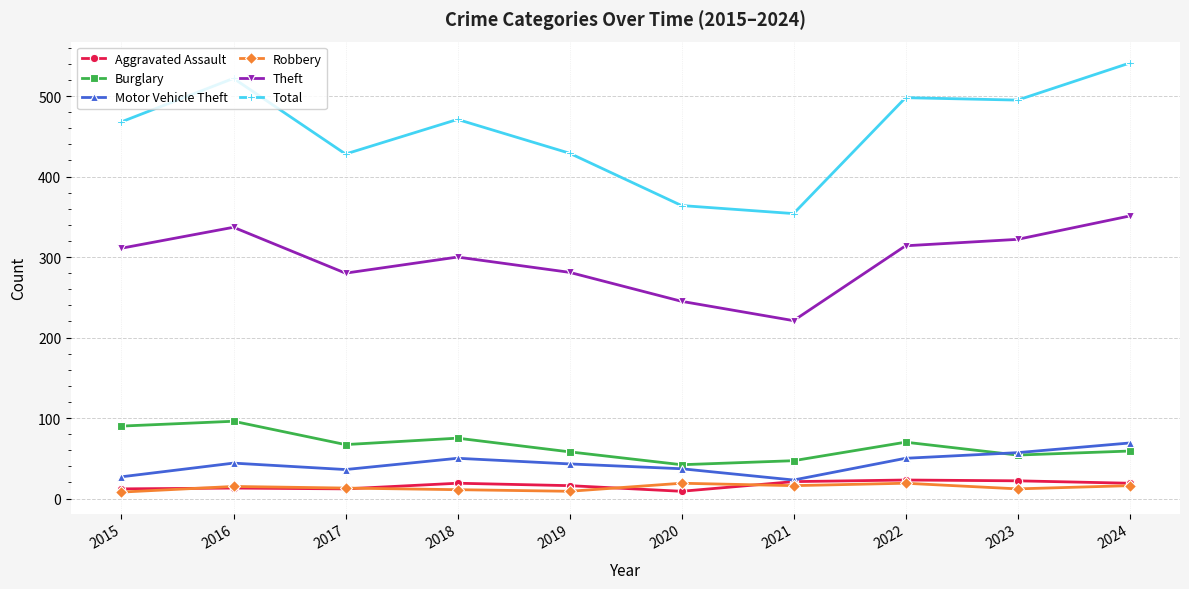

True or false: Theft and Motor Vehicle Theft intersect in this chart.

False